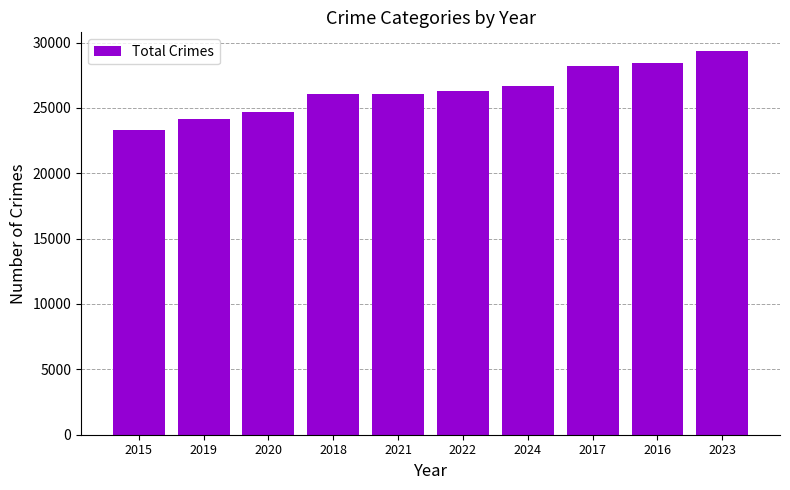

What is the smallest value displayed?

23338